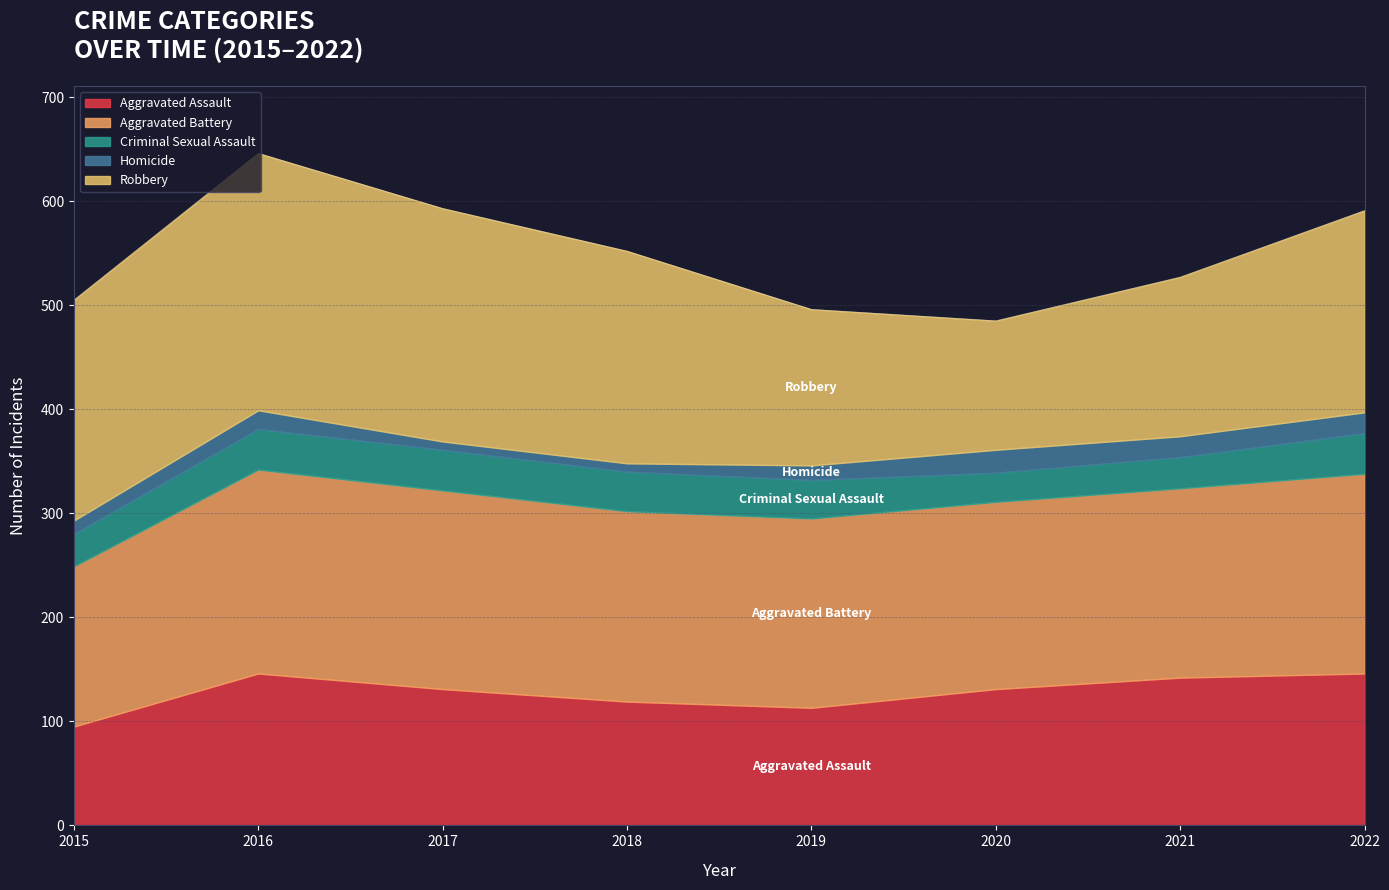

Which series has the largest total across all categories?

Robbery